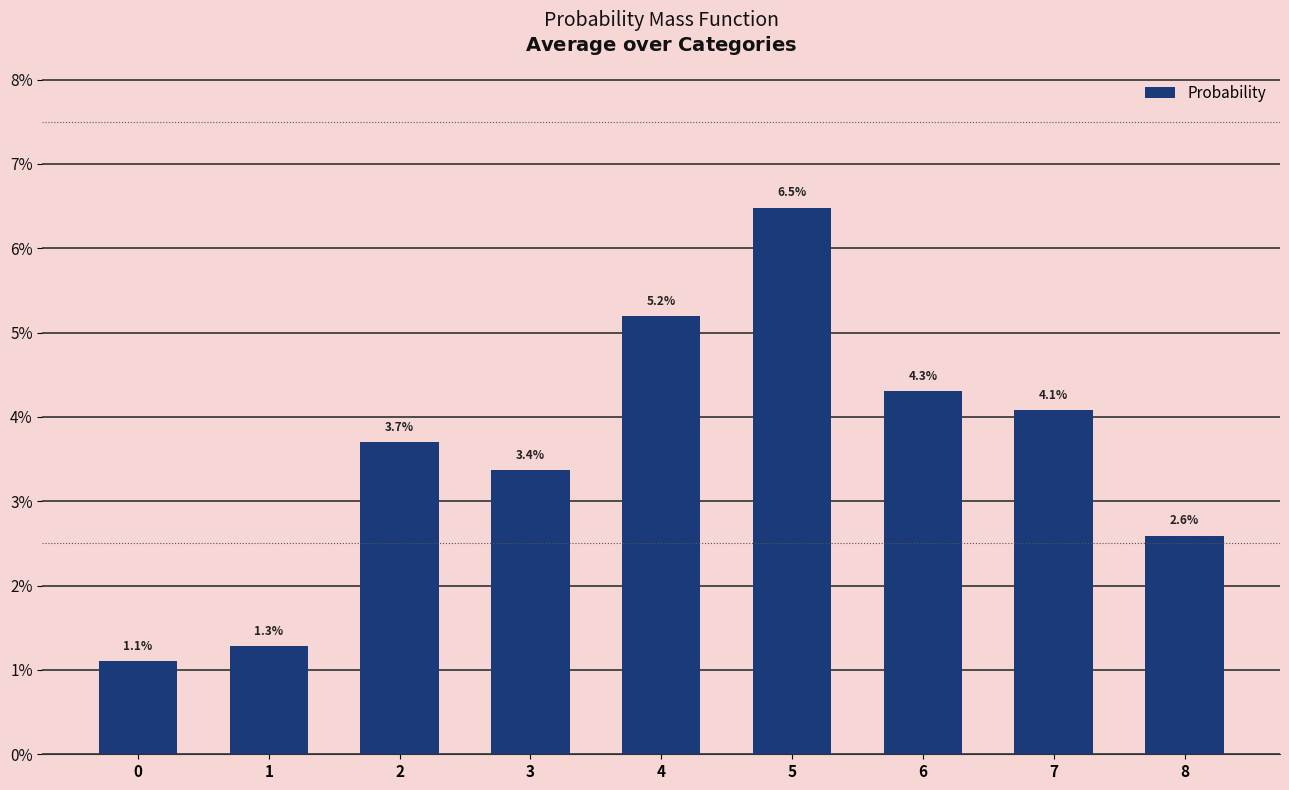

What is the value of the 6th bar from the left?

0.1